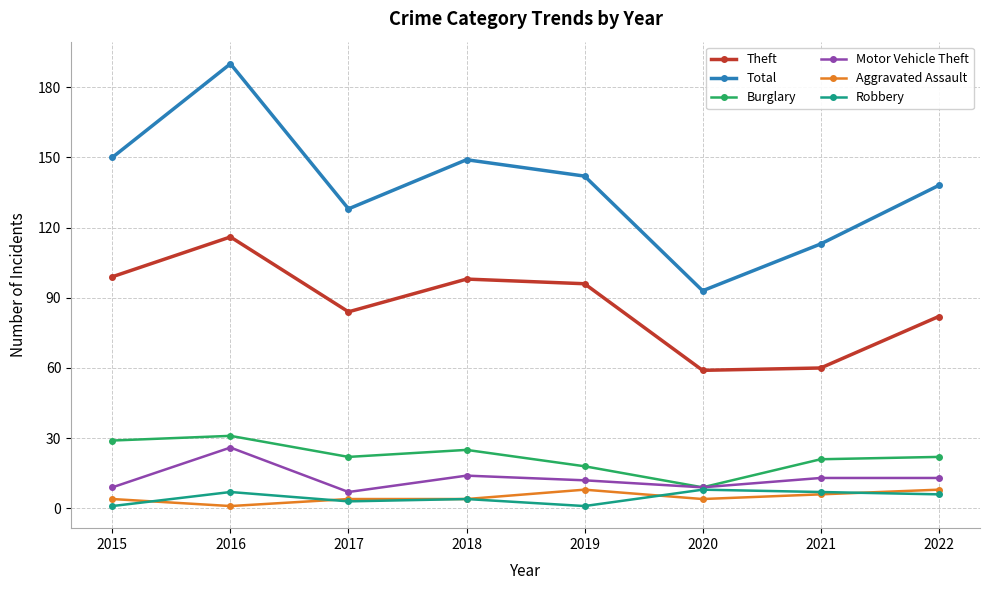

Between 2017 and 2020, which series saw the biggest shift?

Total